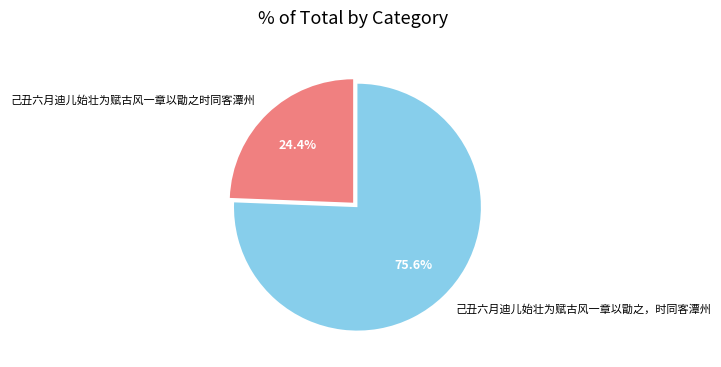

Is there a majority slice in this chart?

Yes